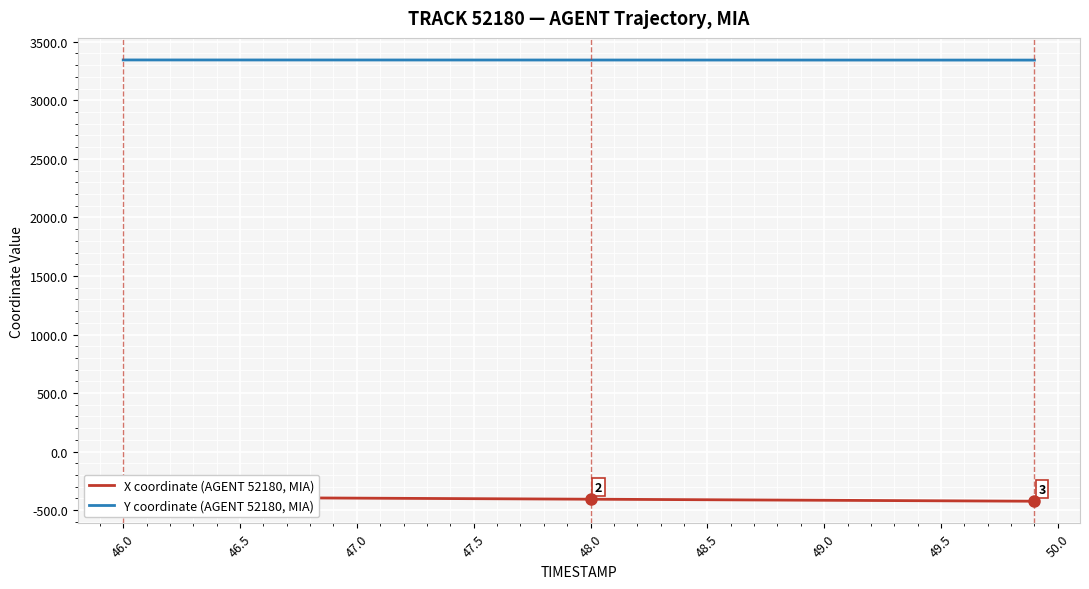

How many series are shown in this chart?

2